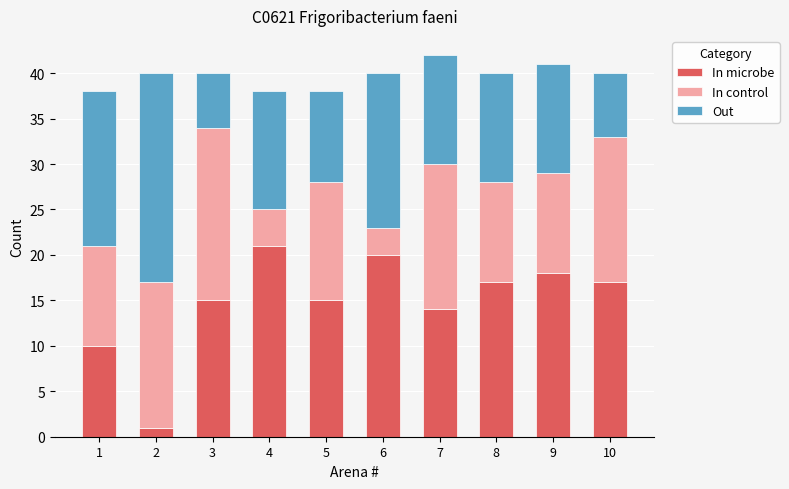

At which label is In microbe closest to 11?

1